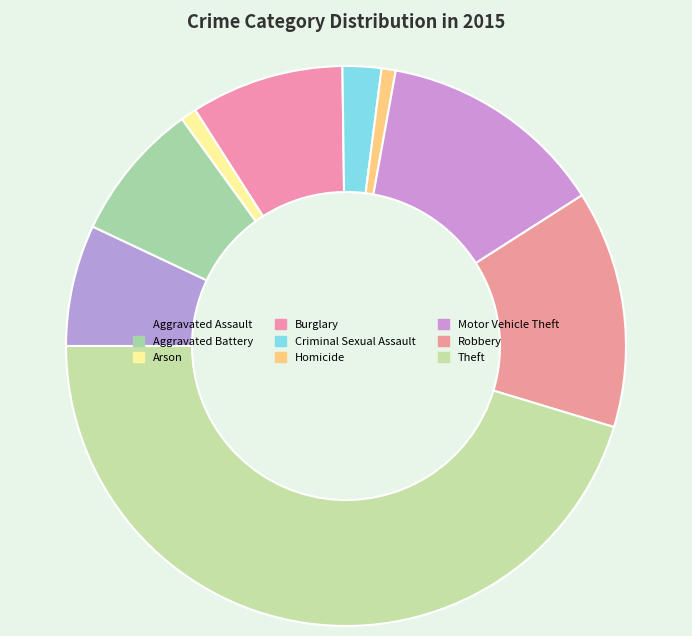

To the nearest percent, what portion does Robbery represent?

14%